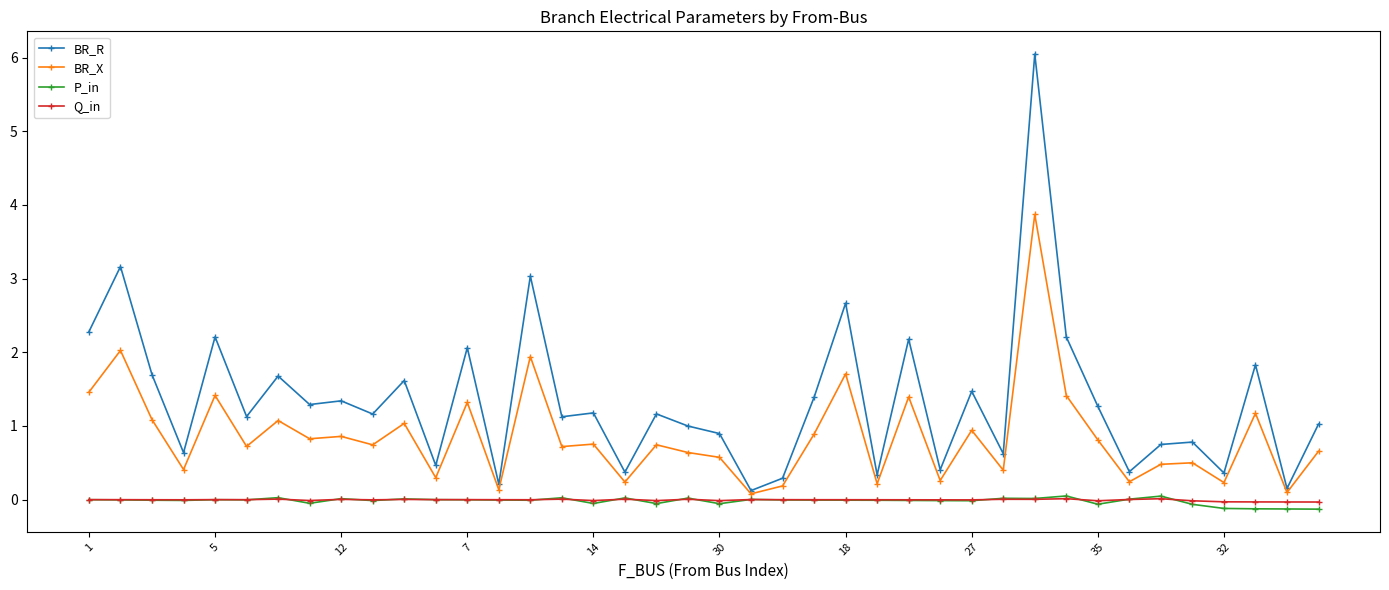

True or false: P_in has more than 1 points higher than both neighbors.

True